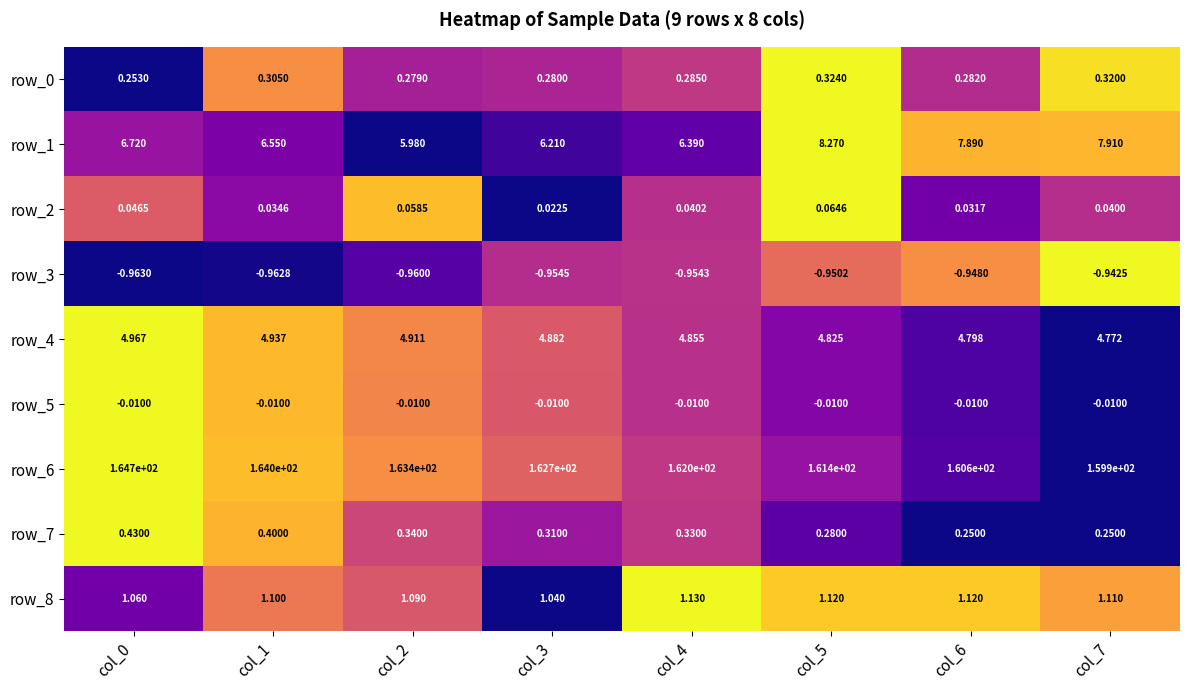

Is the value of row_2 at col_2 greater than the value of row_1 at col_5?

No